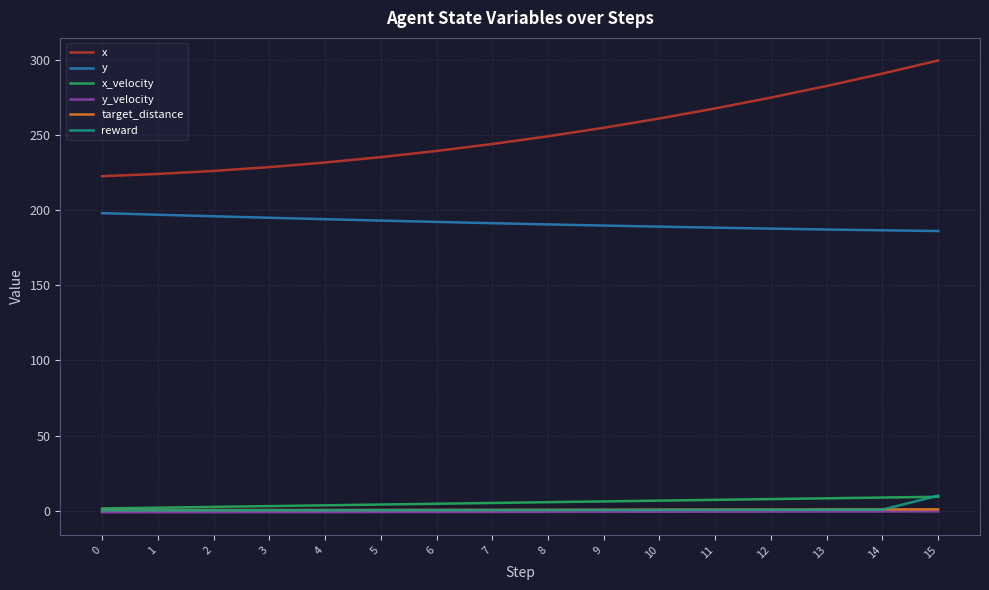

Which series has the widest spread of values?

x